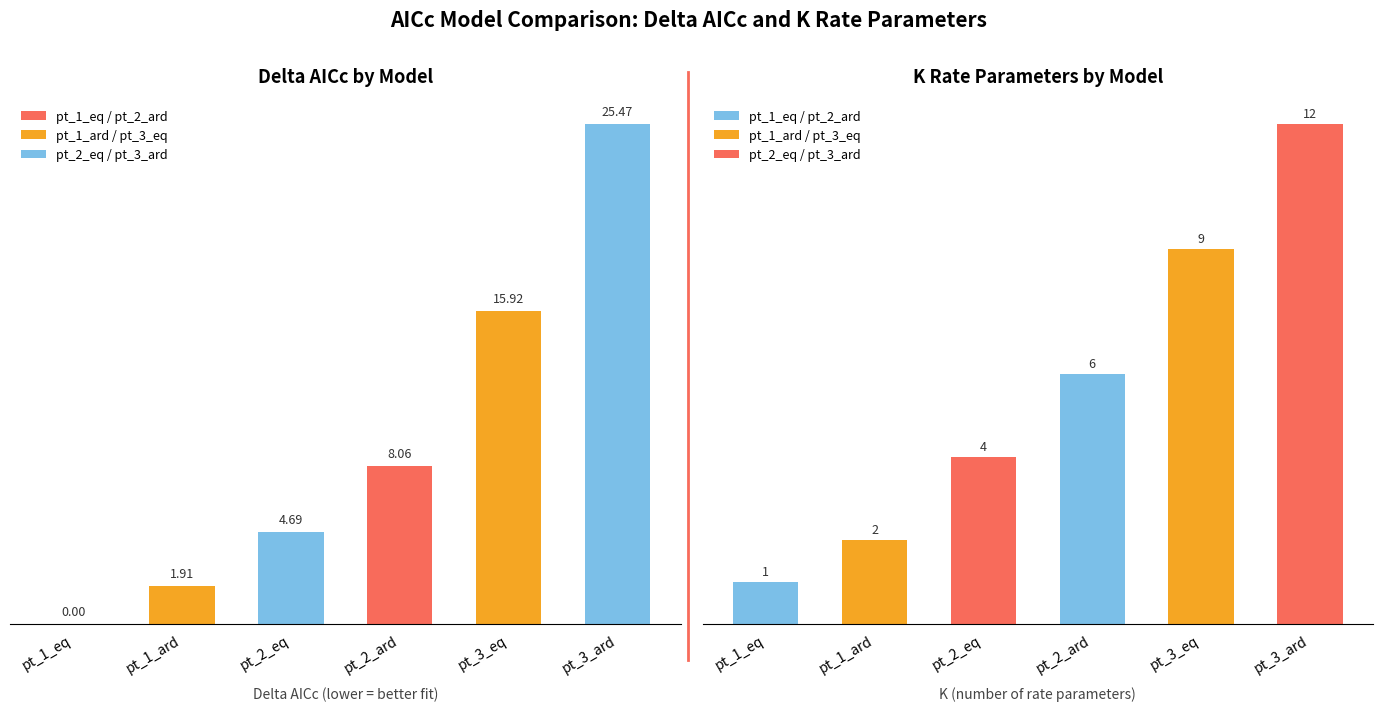

At how many categories does at least one series exceed 7?

3